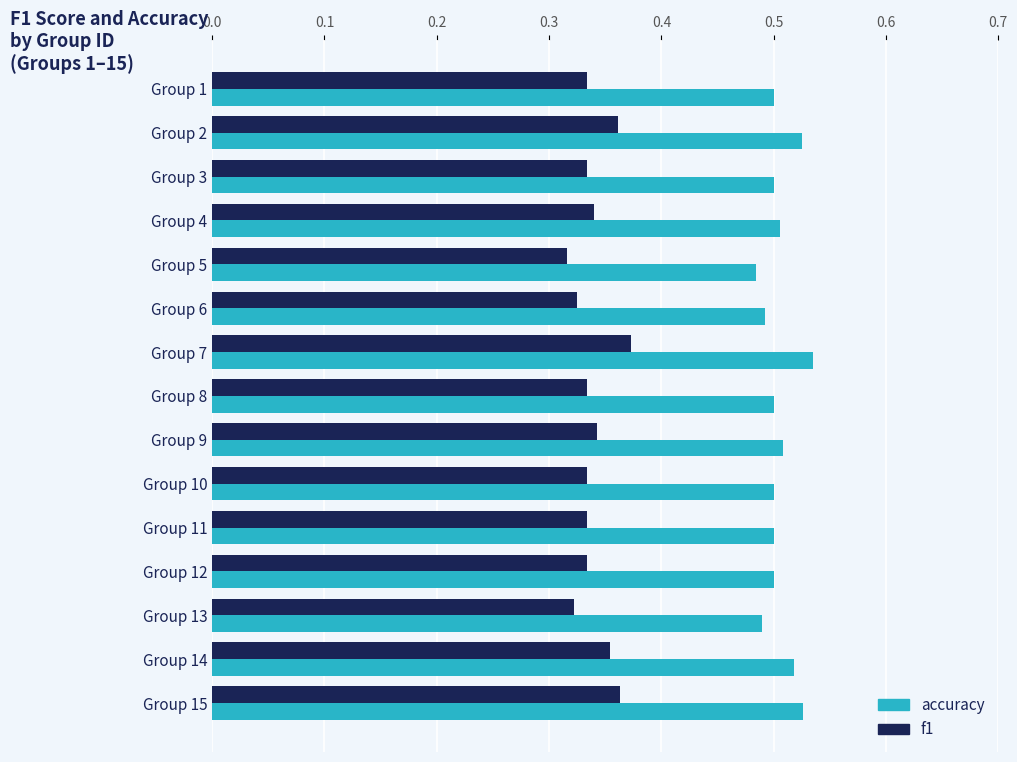

List the series in order of their peak value, lowest first.

f1, accuracy